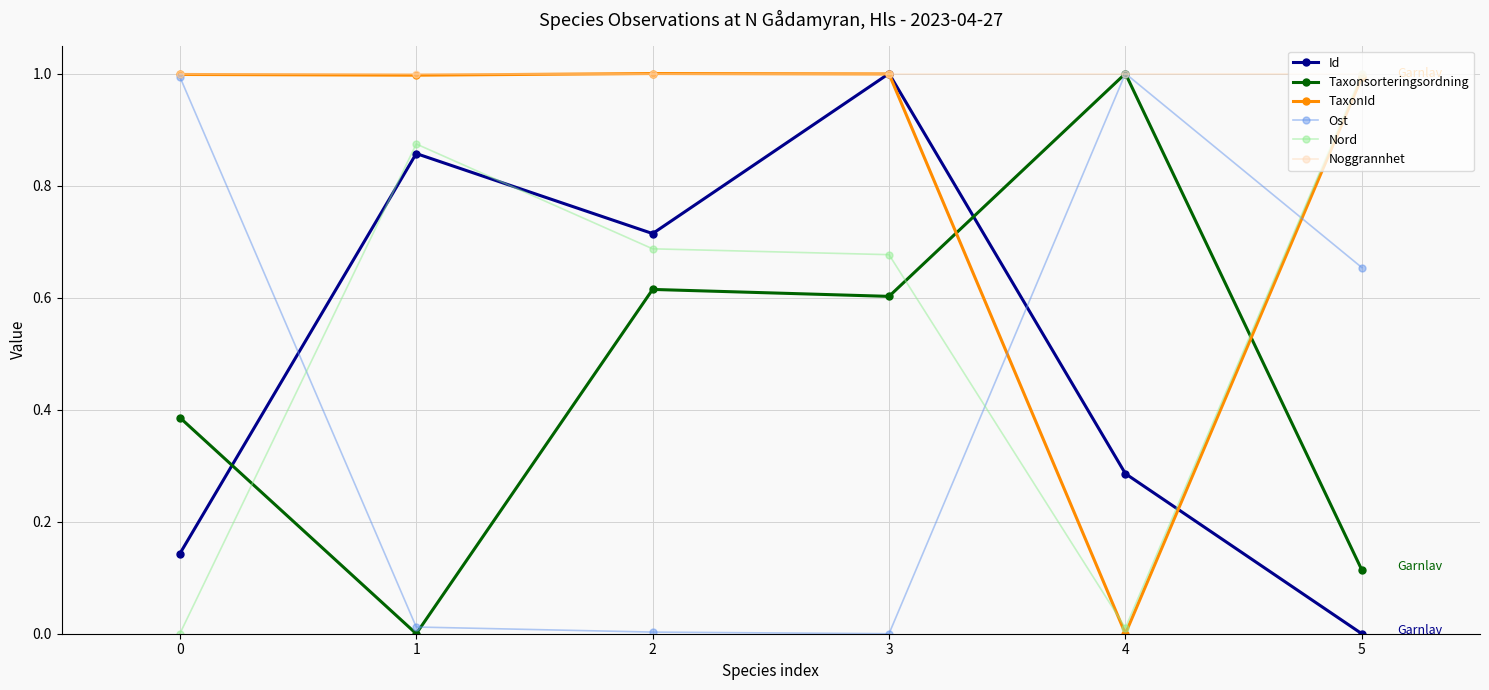

Which series changed the most between 0 and 3?

Ost